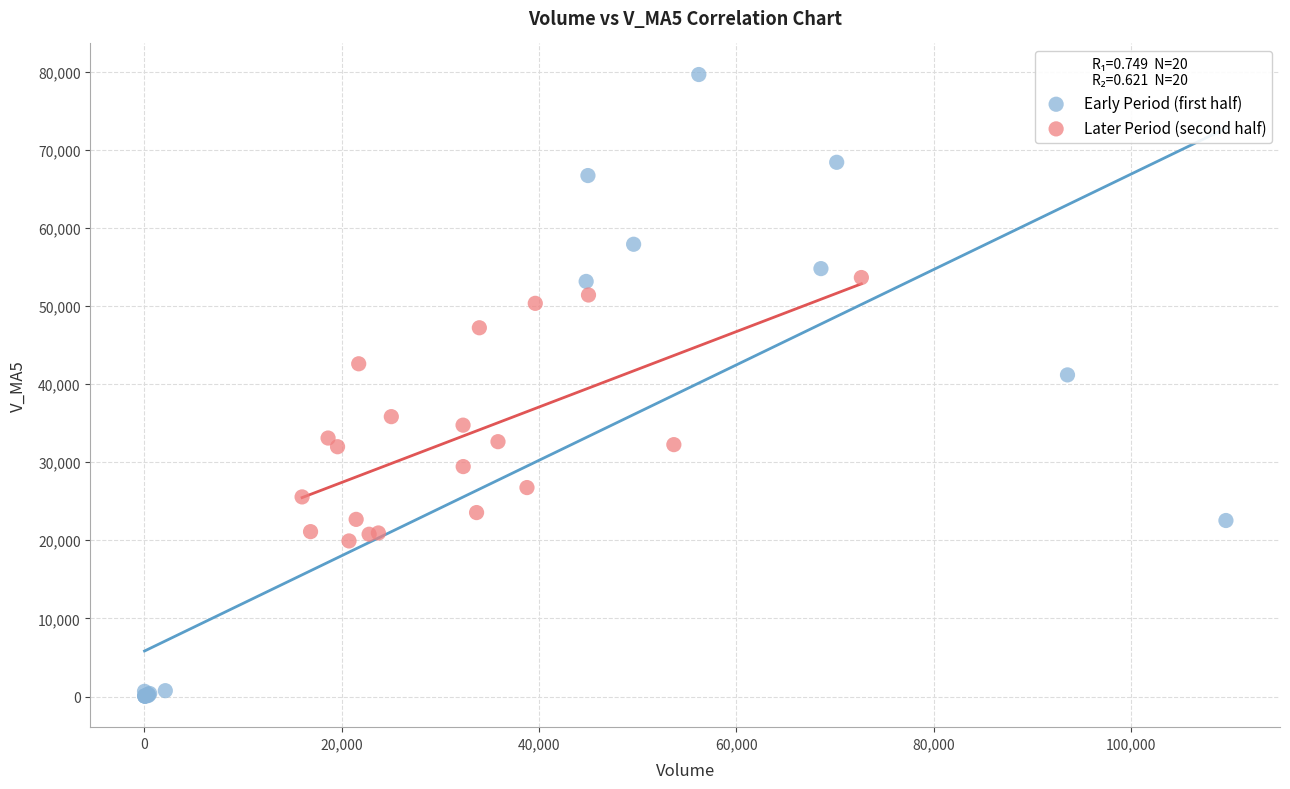

Which series contains the lowest Y value?

Early Period (first half)